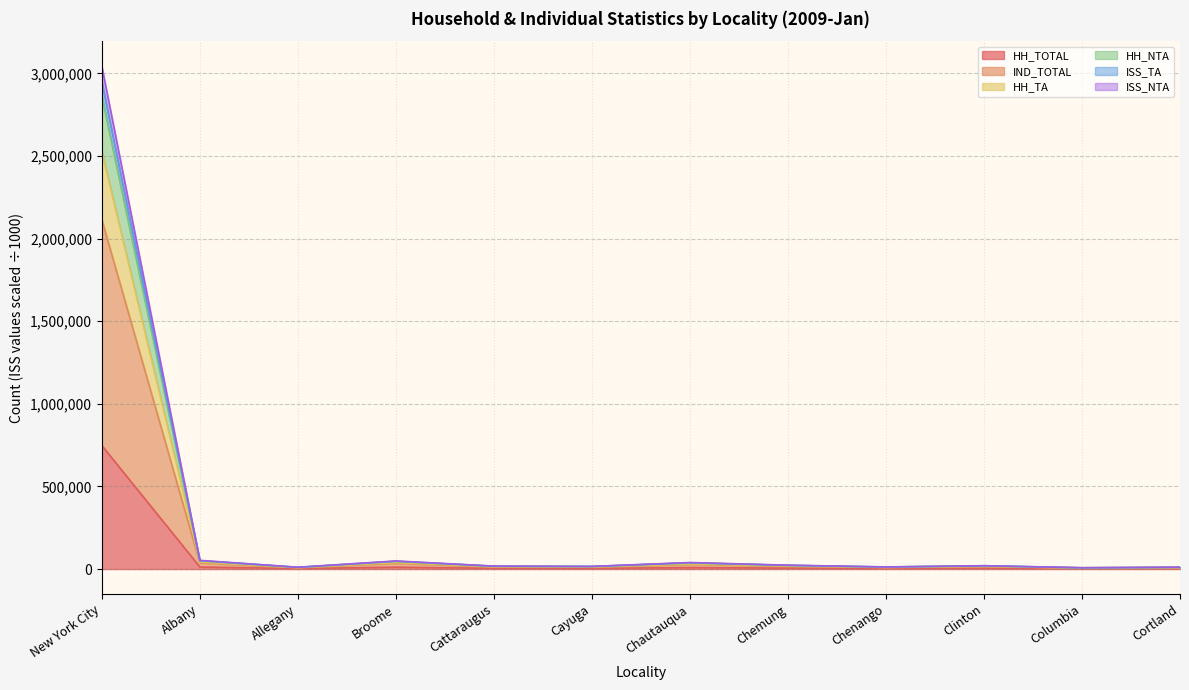

Does the chart display data point markers on the line(s)?

No